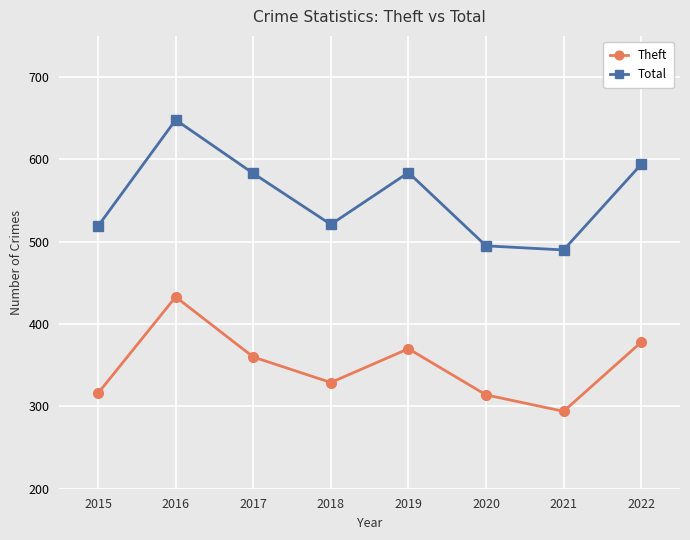

What is the spread (max minus min) of values at 2015?

203